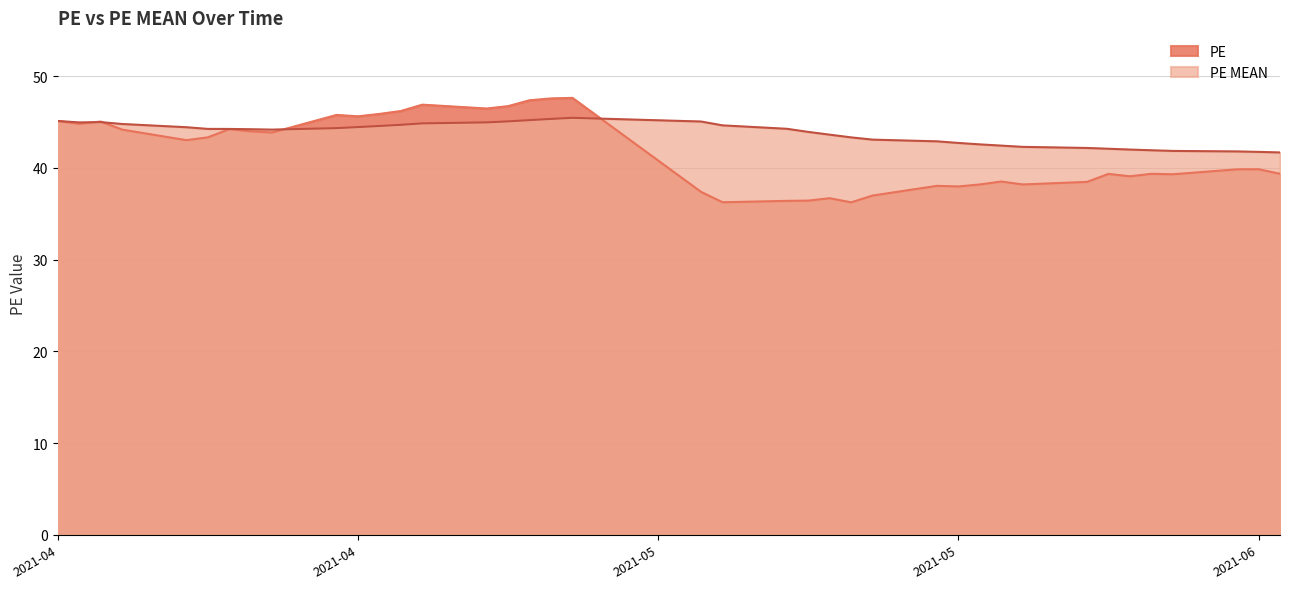

After their last crossing, which series has the higher values: PE or PE MEAN?

PE MEAN